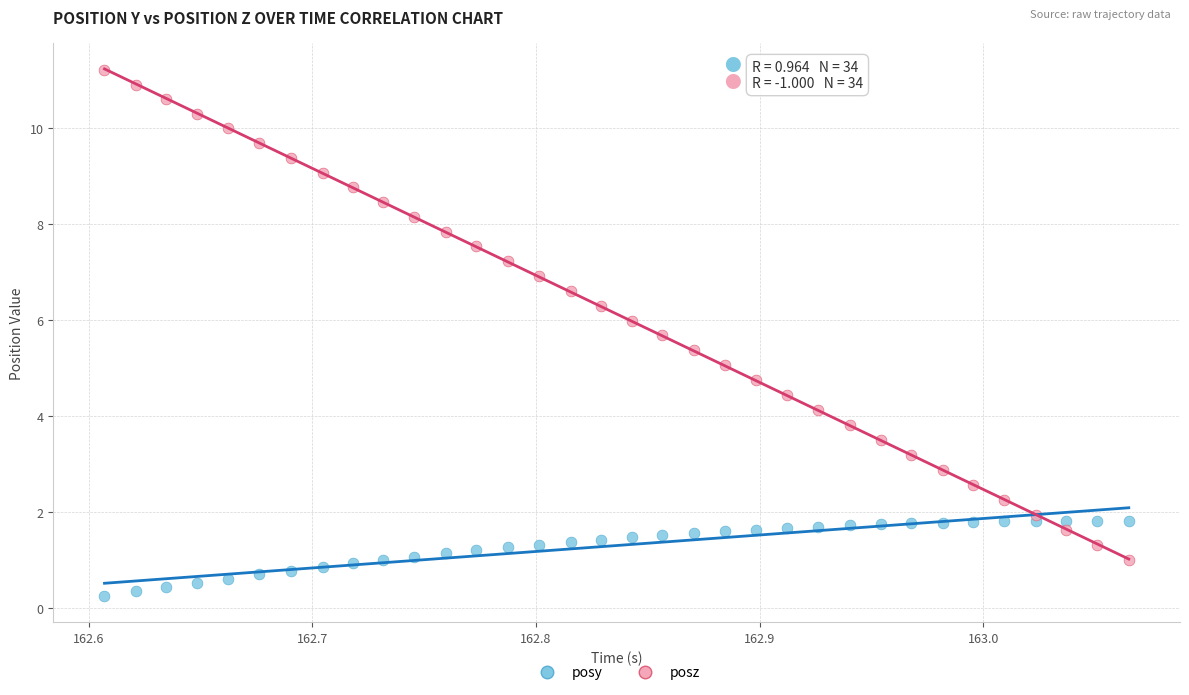

What is the X range (max minus min) for the scatter plot?

0.5